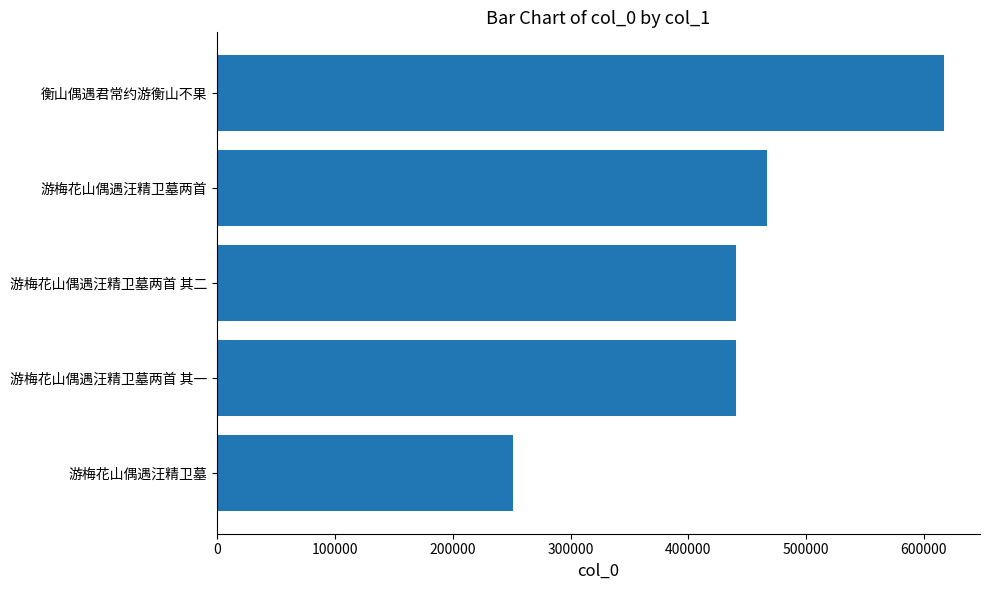

At which category does the chart reach its peak across all series?

衡山偶遇君常约游衡山不果